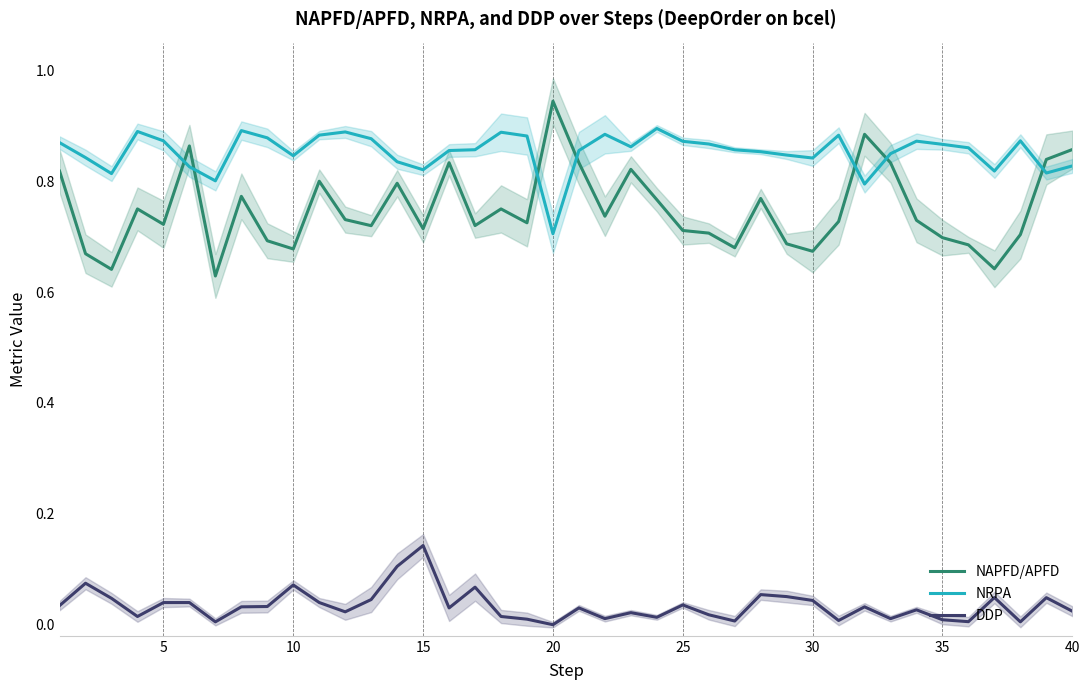

In NRPA, how many points are higher than both neighbors (excluding endpoints)?

9